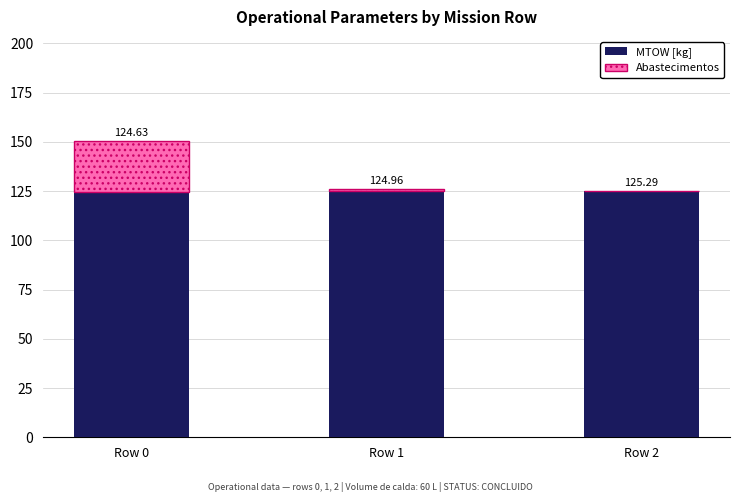

What is the total value across all series at Row 1?

126.0